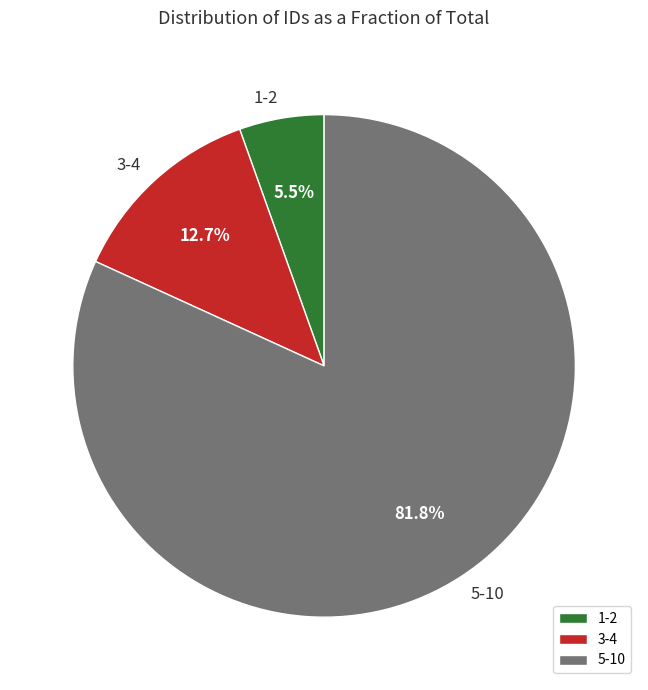

Which category accounts for the majority?

5-10